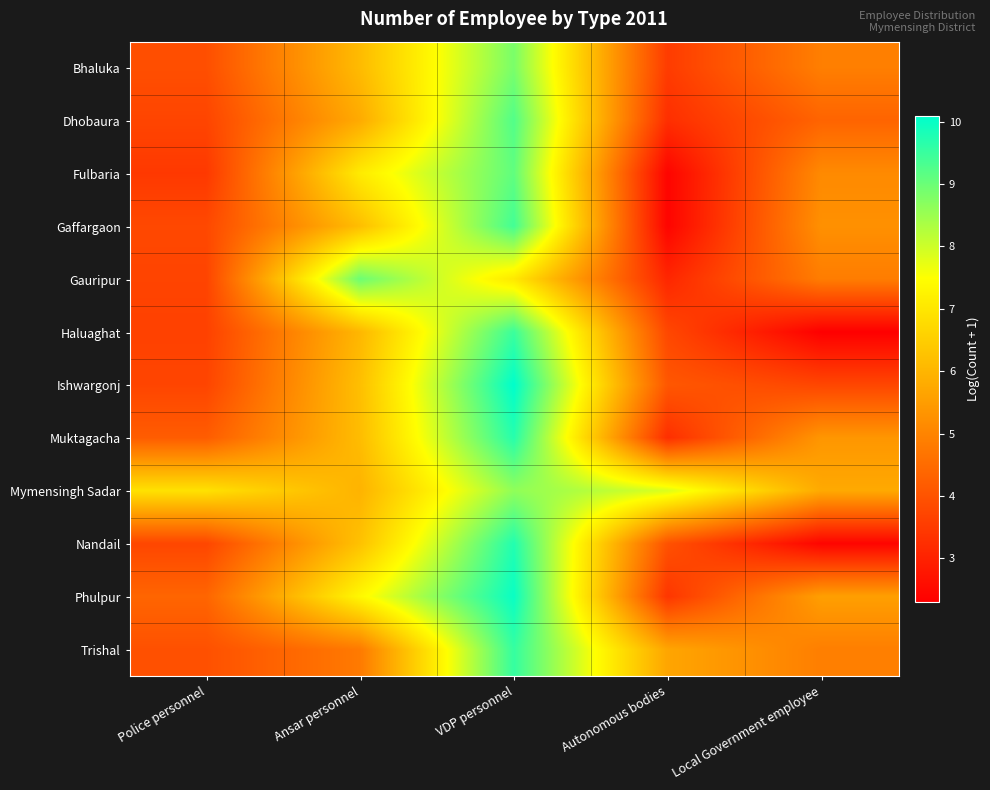

Which category has the highest value across all series?

VDP personnel